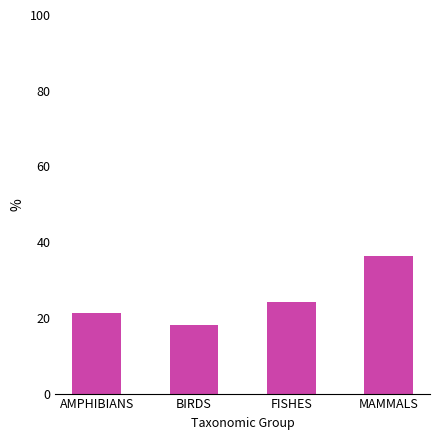

What position from the right is FISHES?

2